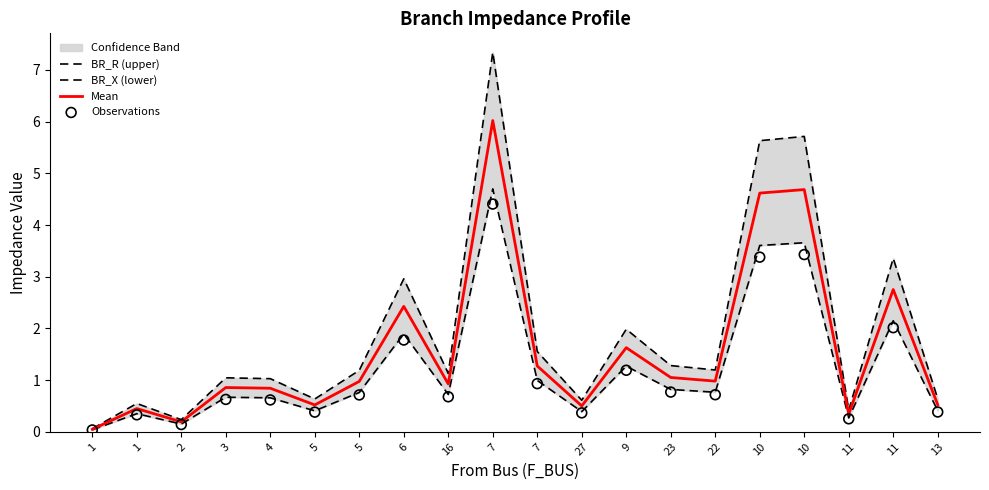

At which category is the sum across all series the highest?

7